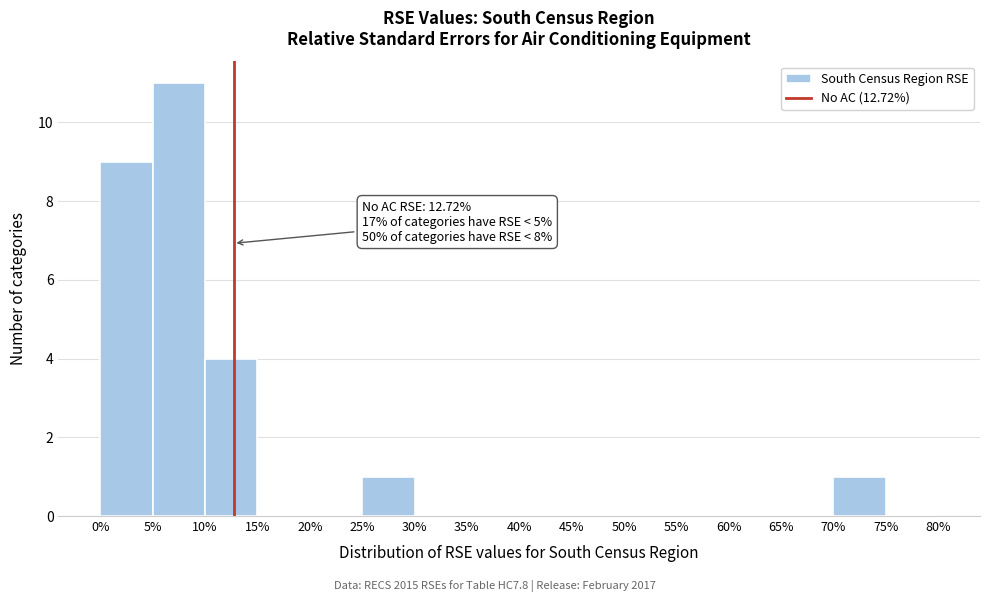

Which range on the x-axis has the tallest bar?

5% to 10%